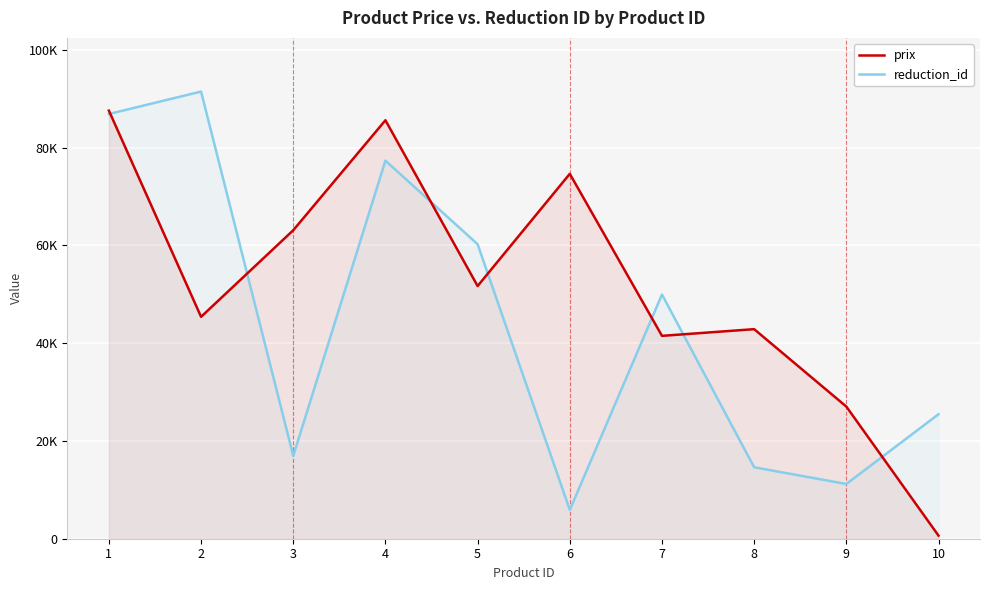

How many data points in reduction_id are less than 49939?

5